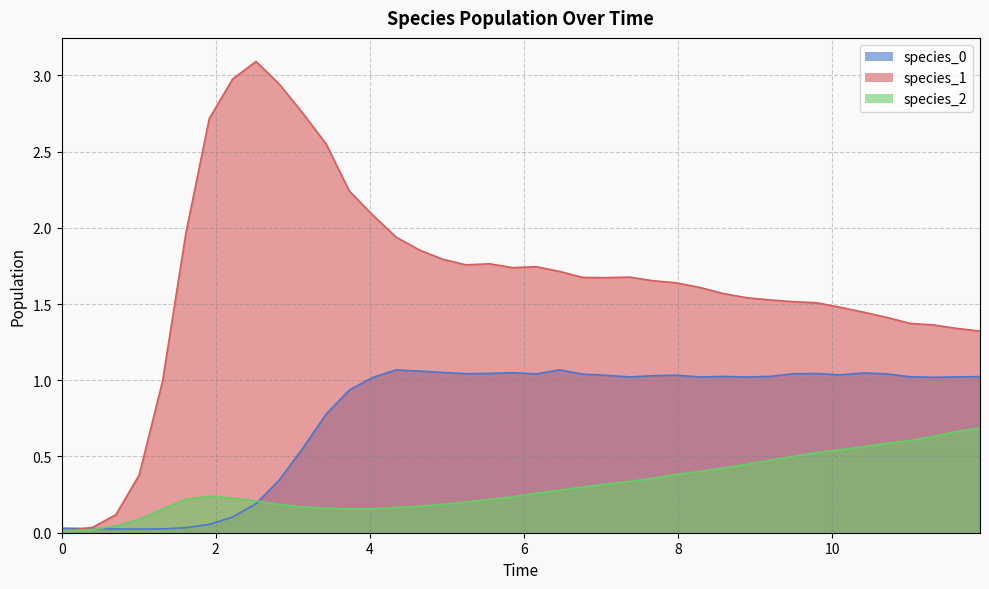

What is the maximum value shown in the chart?

3.1